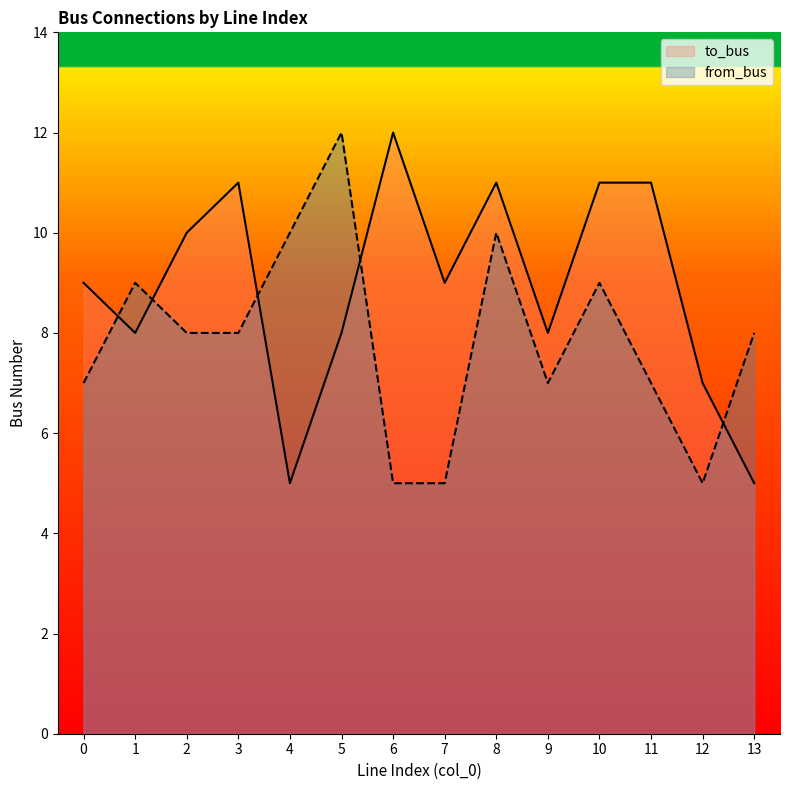

How many from_bus values are between 7 and 9?

8